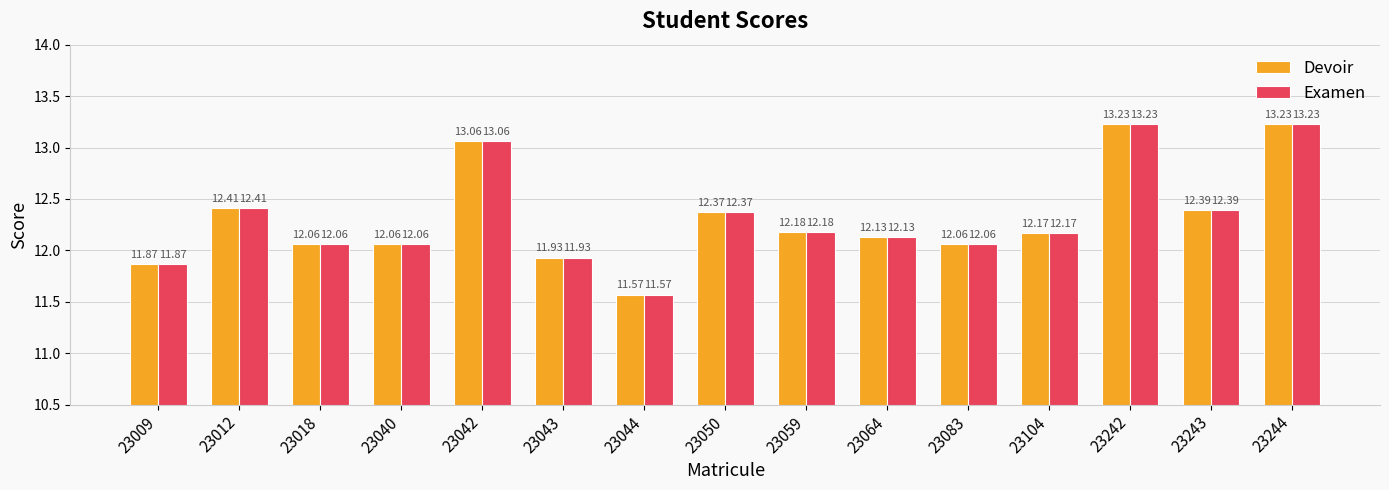

At how many categories does at least one series exceed 11?

15